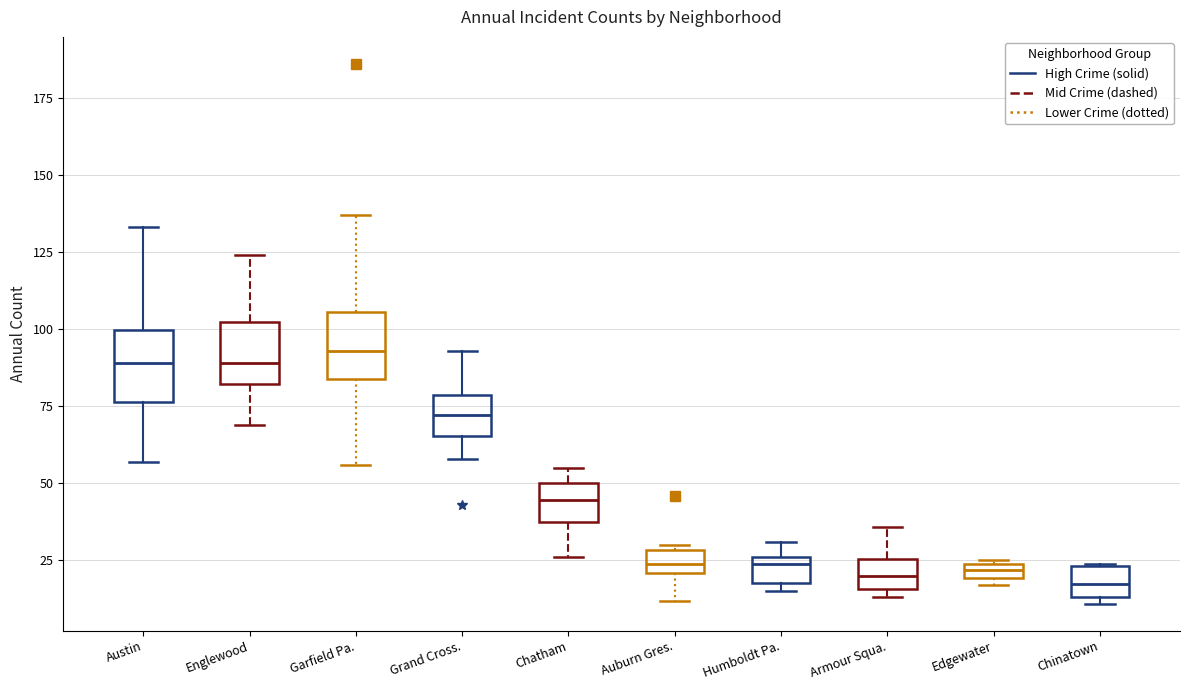

Where is the lower edge of the box for Edgewater on the y-axis? The values are not printed on the chart, so give them approximately, as read against the axis.

20